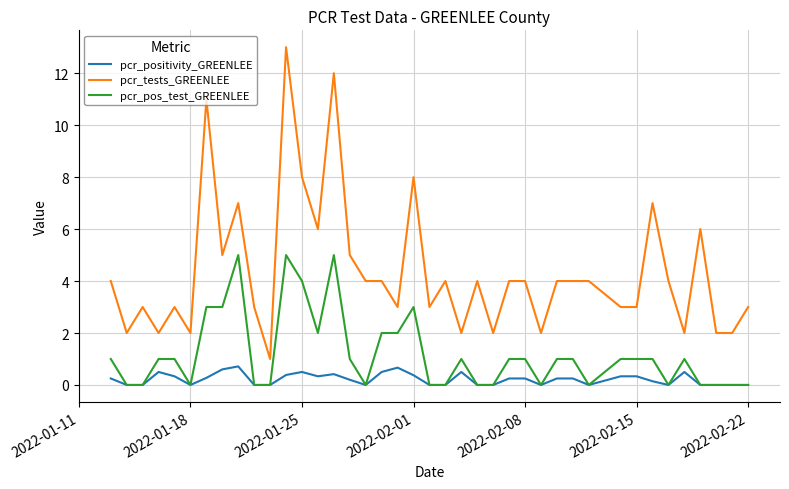

What is the sum of all pcr_pos_test_GREENLEE values?

47.0